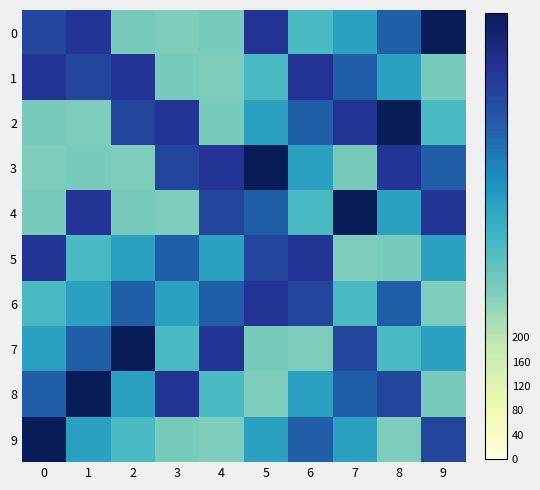

Reading left to right, what are all the values shown in this chart?

0: 0=602	1=639	2=285	3=276	4=285	5=639	6=352	7=419	8=548	9=732
1: 0=639	1=602	2=639	3=285	4=276	5=352	6=639	7=548	8=419	9=285
2: 0=285	1=276	2=602	3=639	4=285	5=419	6=548	7=639	8=732	9=352
3: 0=276	1=285	2=276	3=602	4=639	5=732	6=419	7=285	8=639	9=548
4: 0=285	1=639	2=285	3=276	4=602	5=548	6=352	7=732	8=419	9=639
5: 0=639	1=352	2=419	3=548	4=419	5=602	6=639	7=276	8=285	9=419
6: 0=352	1=419	2=548	3=419	4=548	5=639	6=602	7=352	8=548	9=276
7: 0=419	1=548	2=732	3=352	4=639	5=285	6=276	7=602	8=352	9=419
8: 0=548	1=732	2=419	3=639	4=352	5=276	6=419	7=548	8=602	9=285
9: 0=732	1=419	2=352	3=285	4=276	5=419	6=548	7=419	8=276	9=602